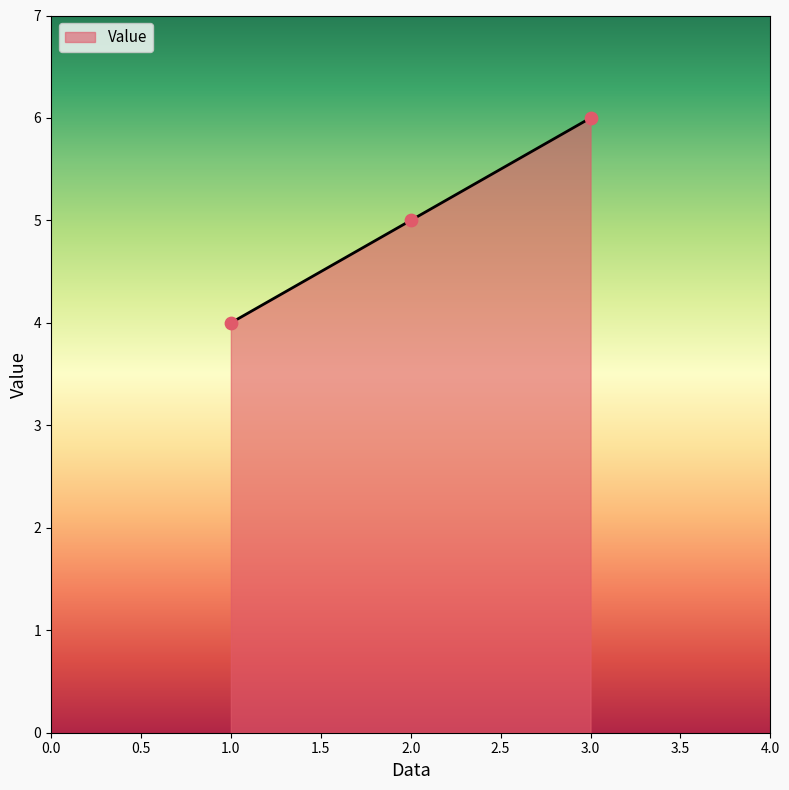

Which has a higher value, 3.0 or 1.0?

3.0